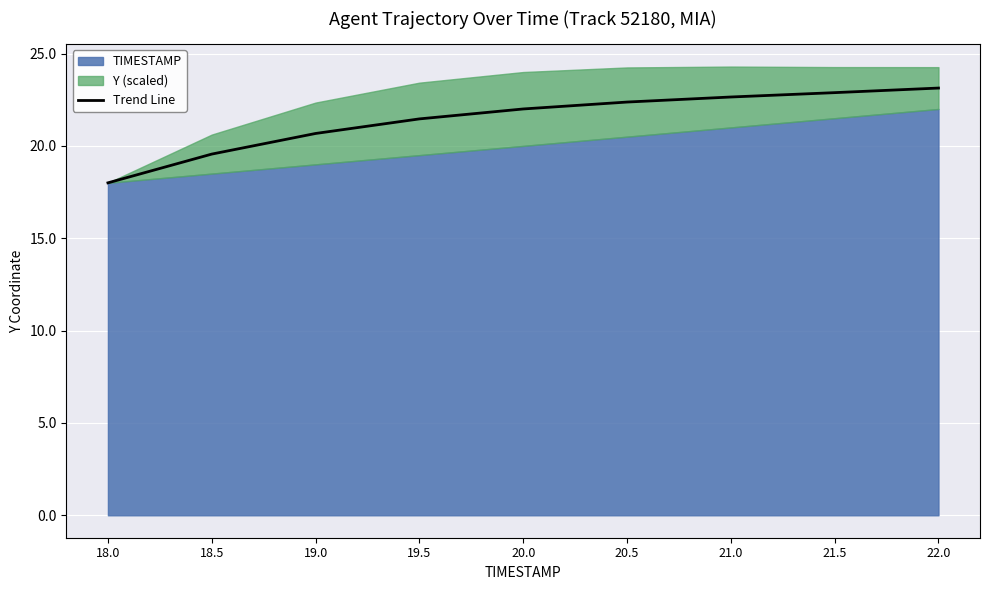

Where does the data first go above 22?

20.5